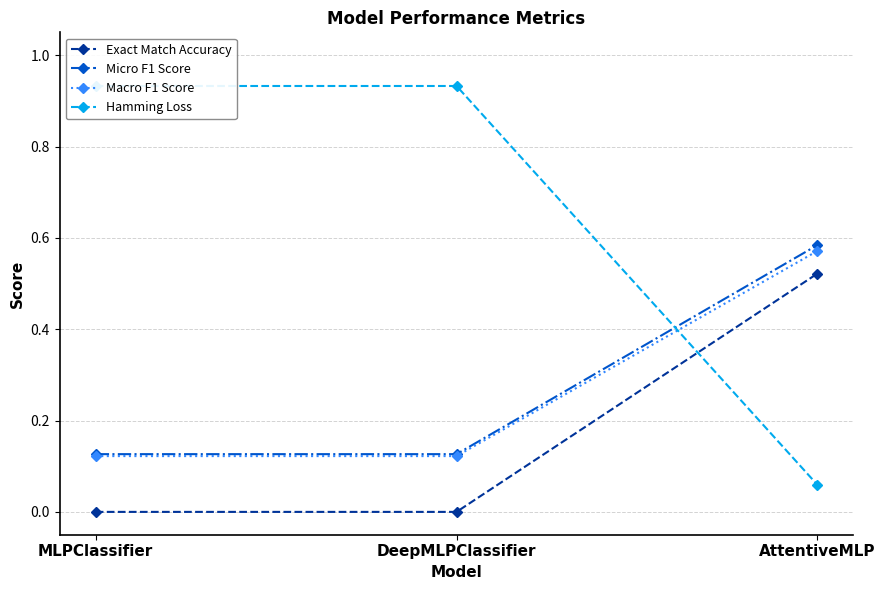

What are all the series names shown in the legend?

Exact Match Accuracy, Micro F1 Score, Macro F1 Score, Hamming Loss